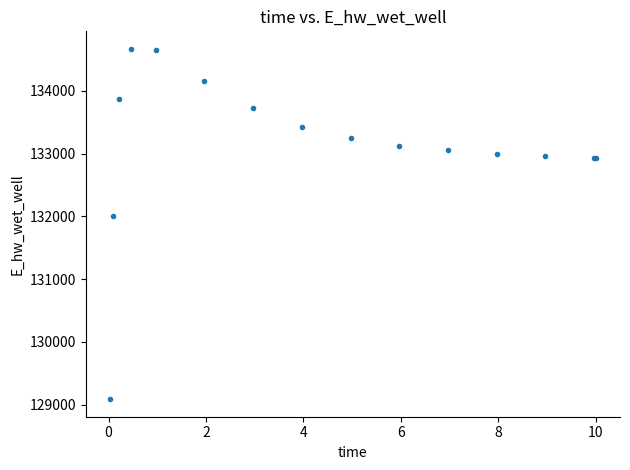

What Y value in the scatter plot is closest to 131876?

131997.9